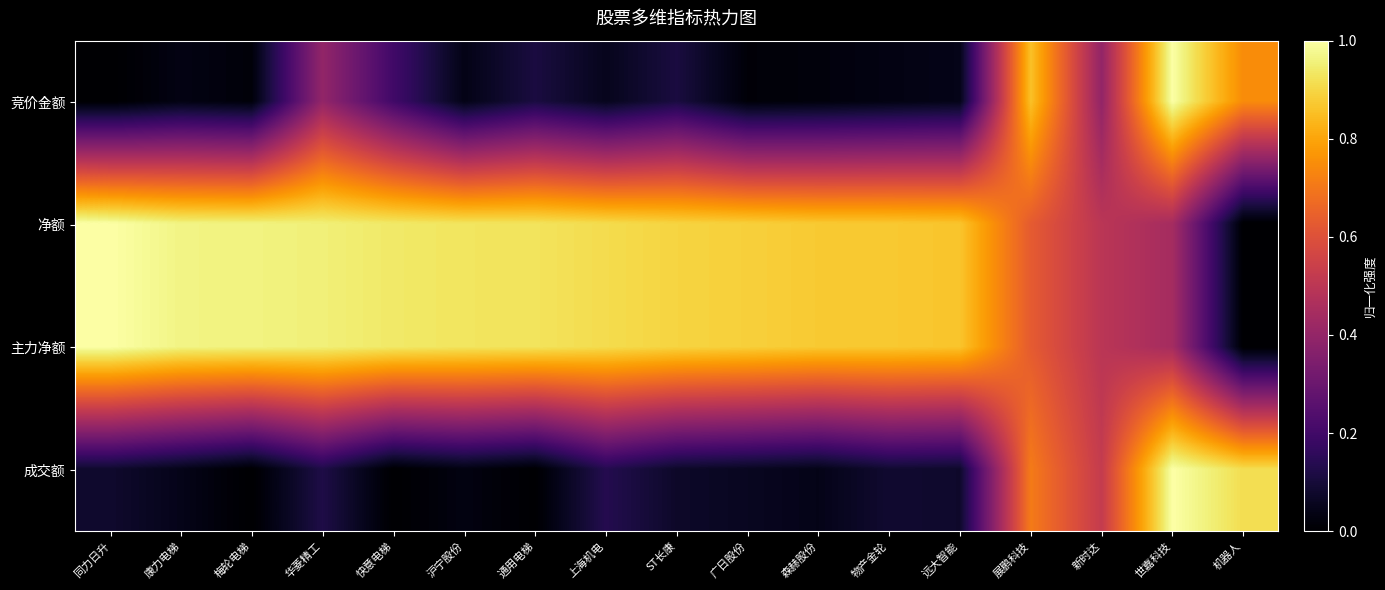

At 同力日升, list the series in order from largest to smallest.

净额, 主力净额, 成交额, 竞价金额